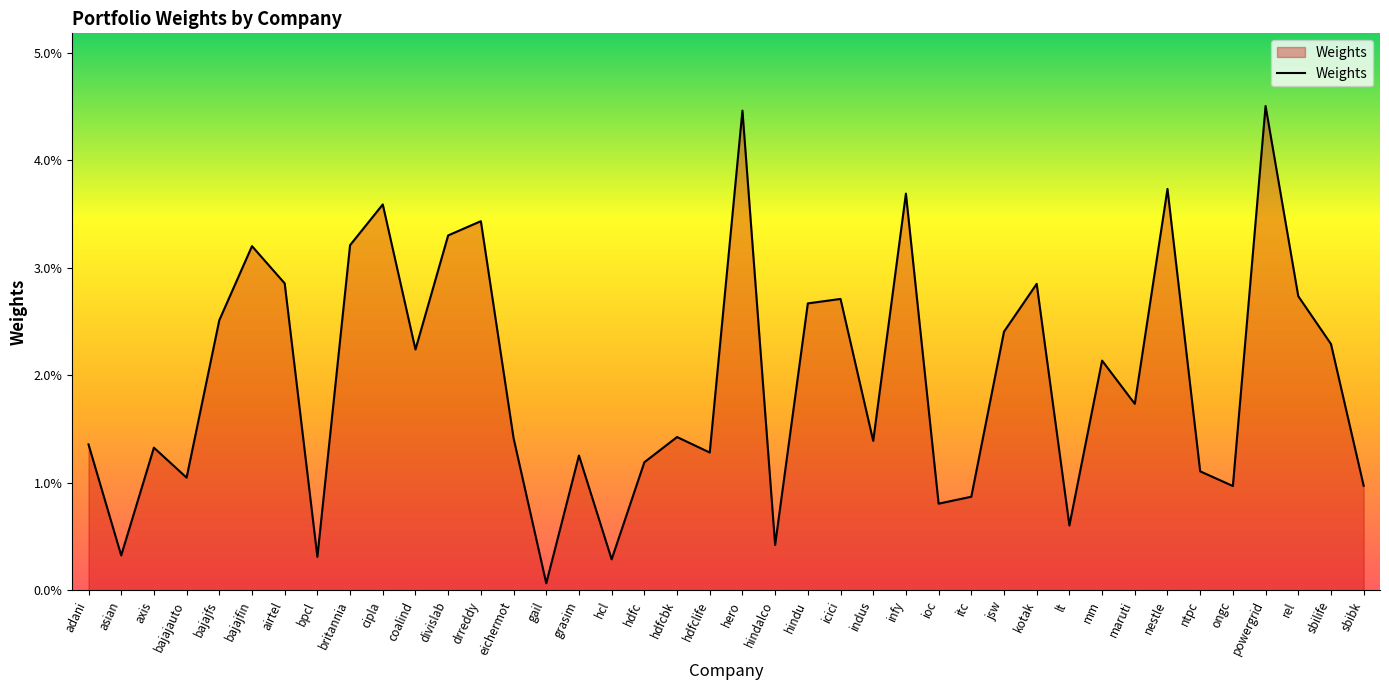

Is this an area chart (filled region under the line)?

Yes